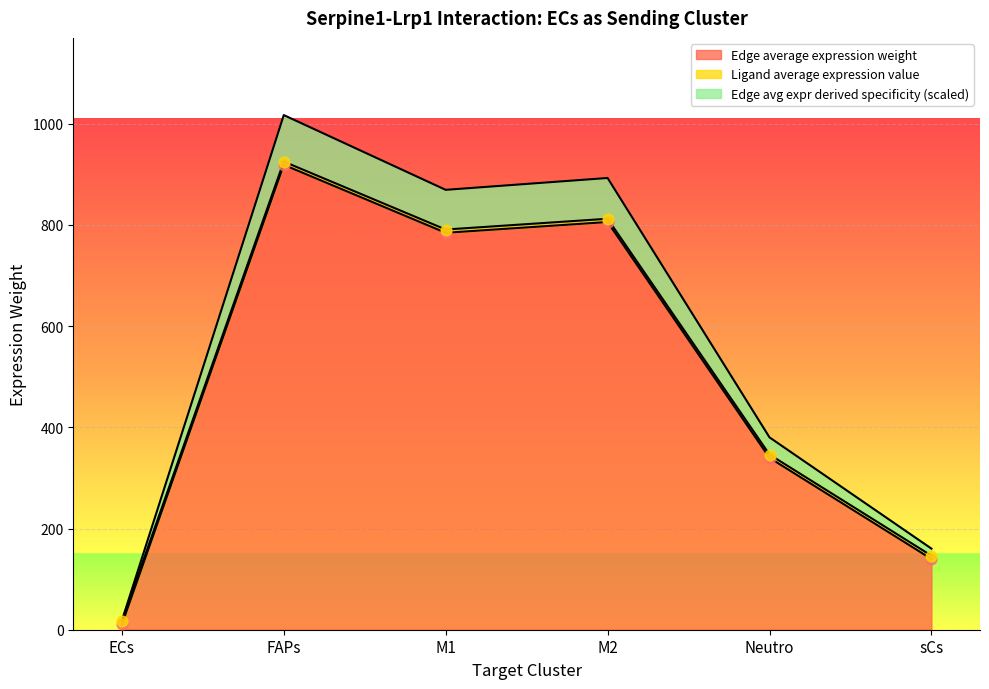

At how many categories does at least one series exceed 836?

3